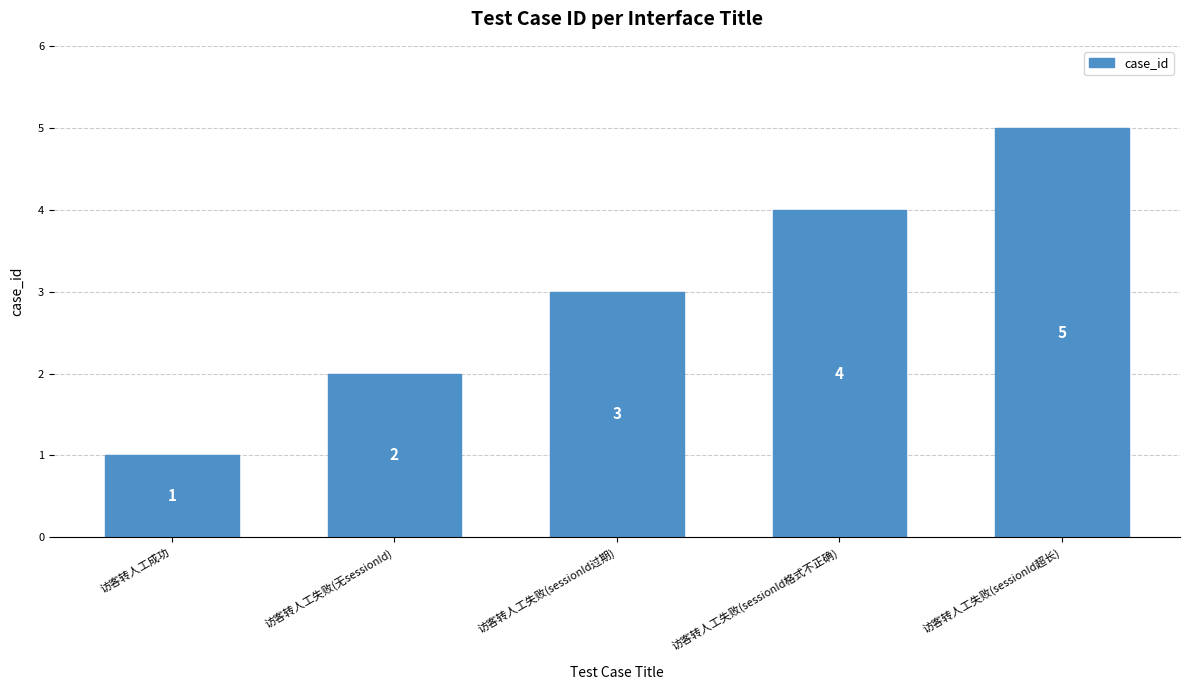

What is the label of the 5th bar from the left?

访客转人工失败(sessionId超长)